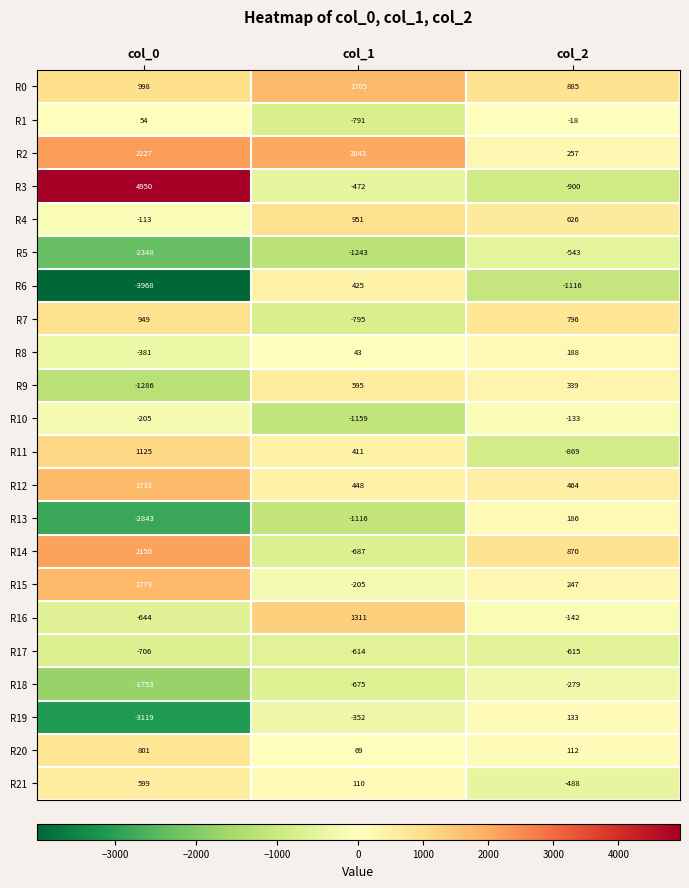

How many data points does each series have?

3